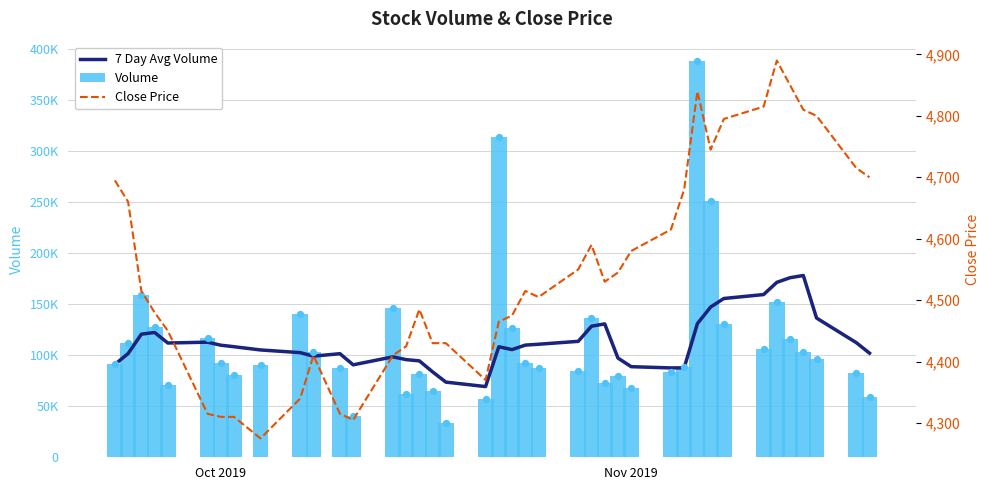

Which series has the largest Y range (max minus min)?

Volume